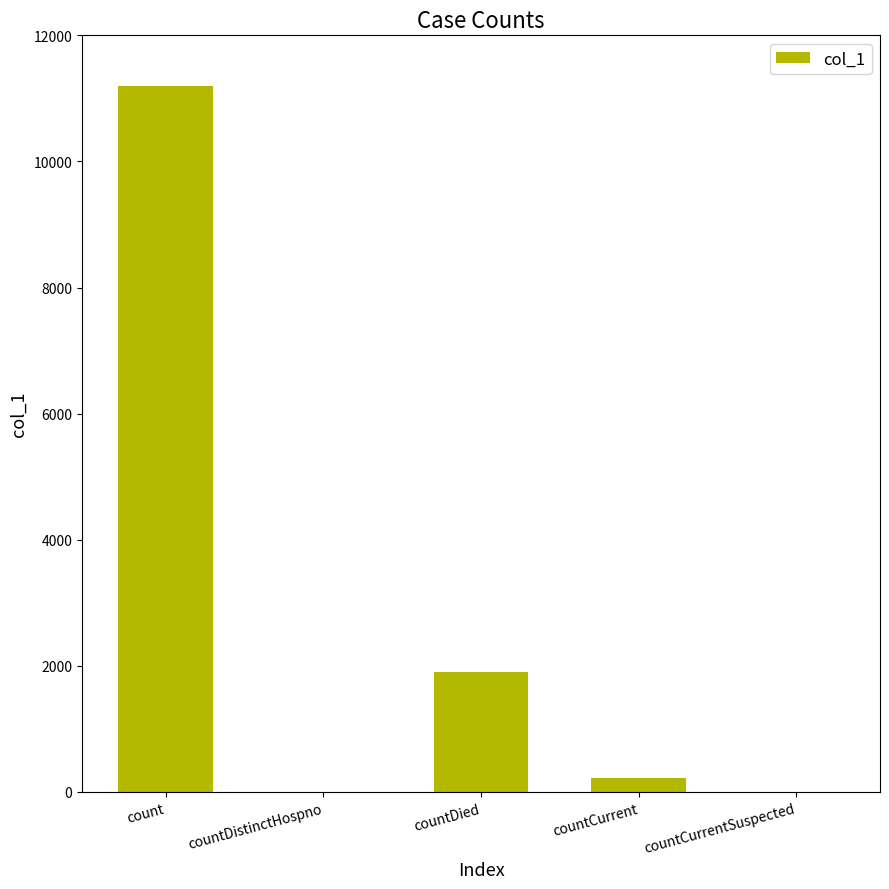

Are the bars horizontal?

No